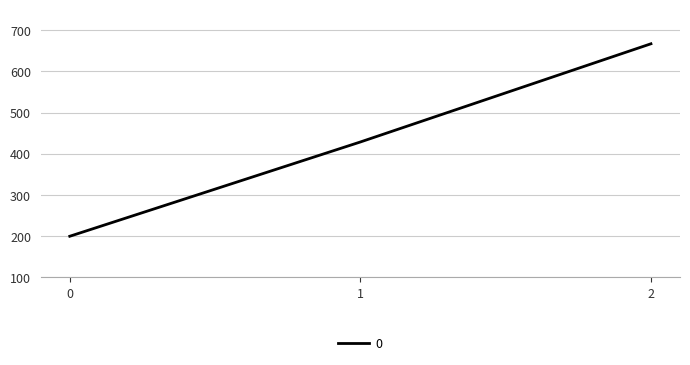

What is the maximum value shown in the chart?

666.7